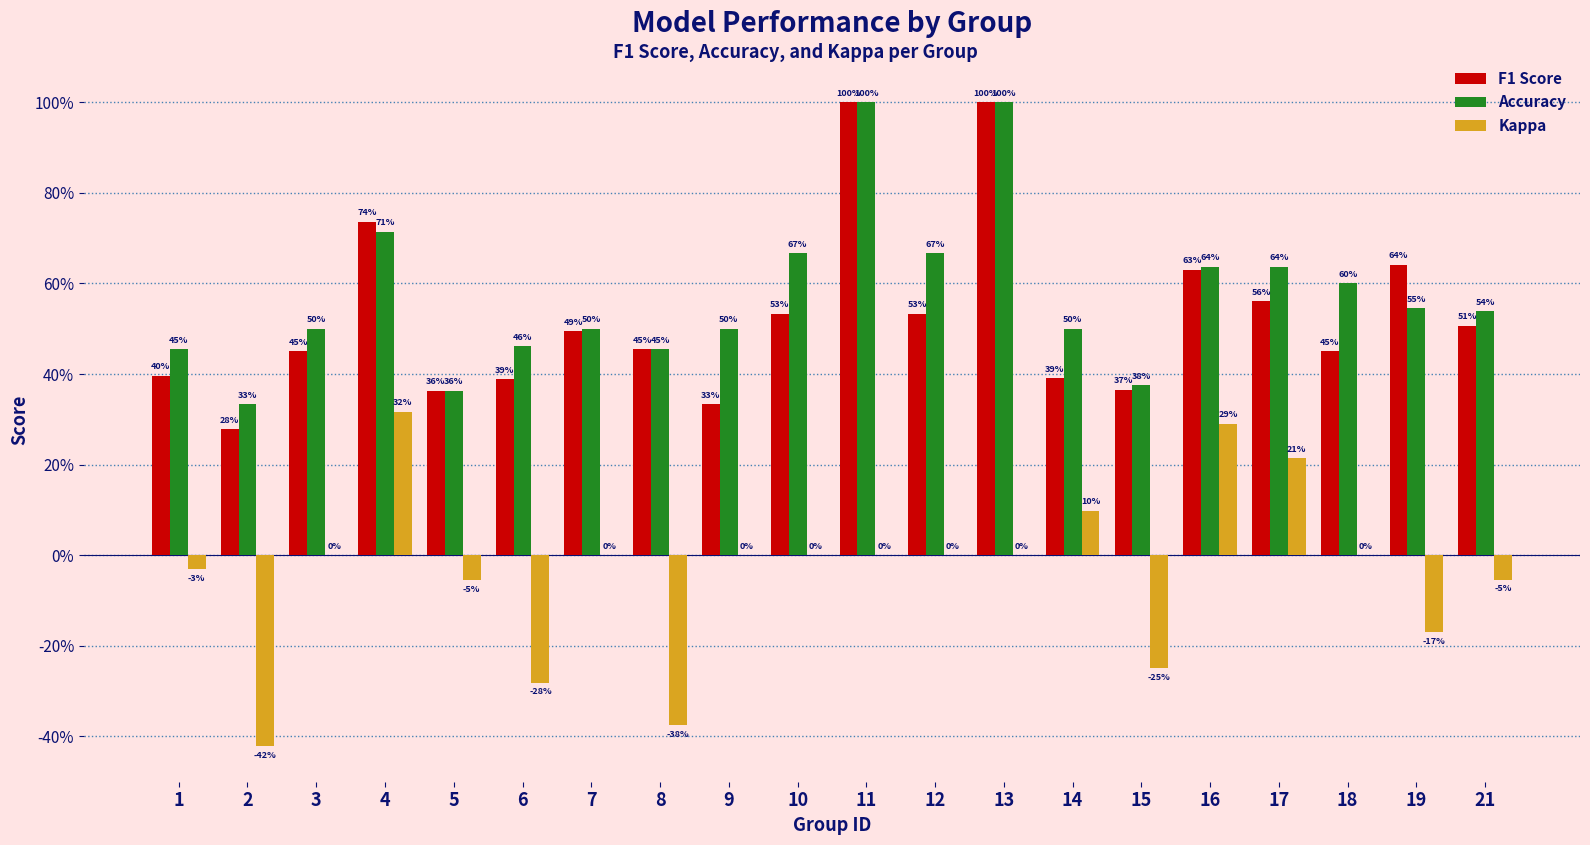

What are all the series names shown in the legend?

F1 Score, Accuracy, Kappa